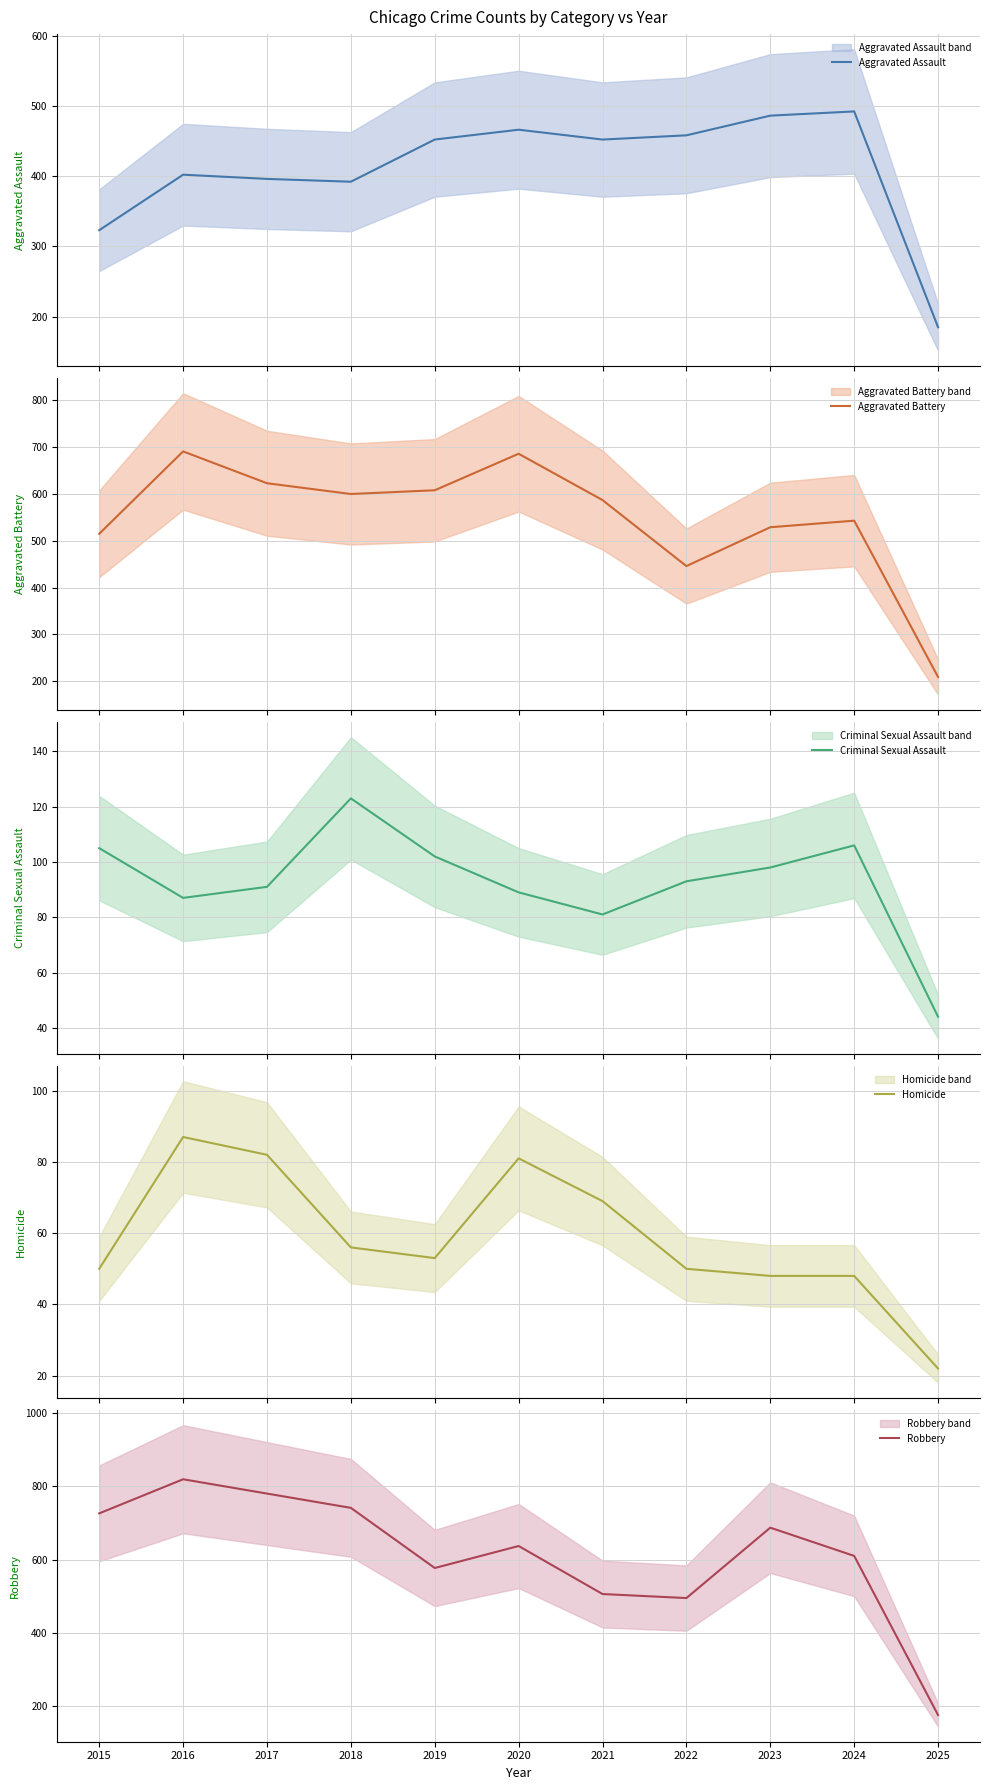

Which has a higher value, 2023 or 2015?

2023